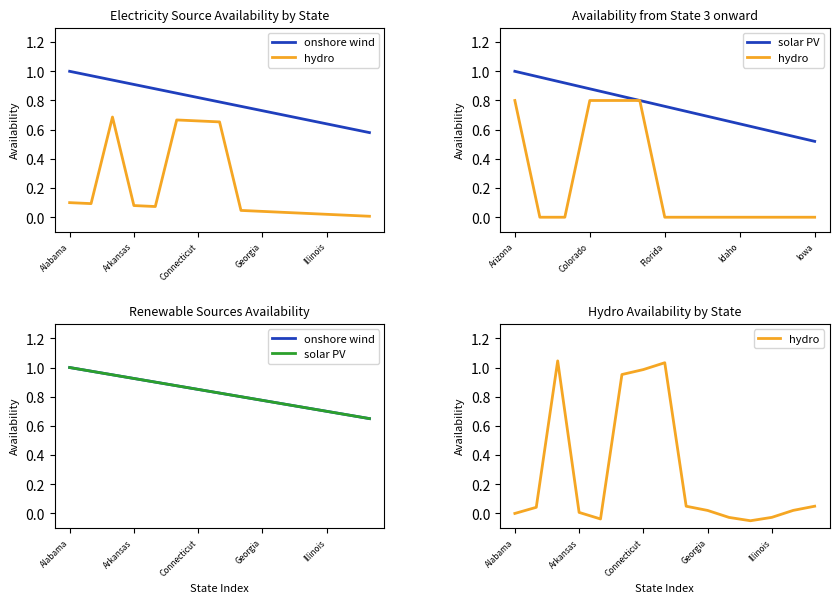

How many data points does each series have?

15